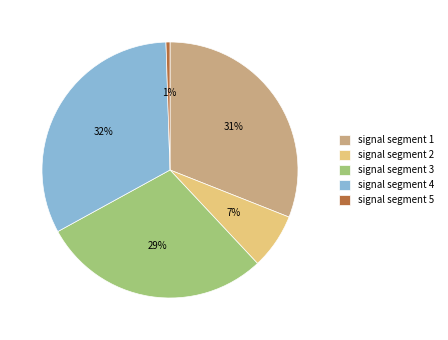

Do signal segment 3 and signal segment 2 together represent more than half of the pie?

No